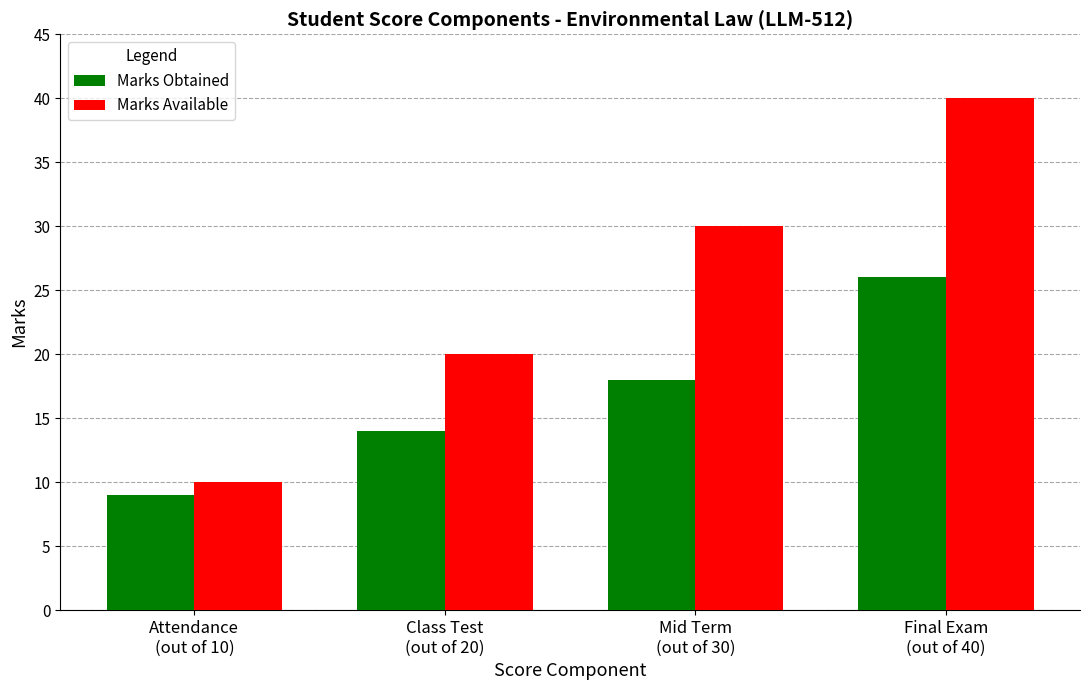

What is the total value across all series at Mid Term
(out of 30)?

48